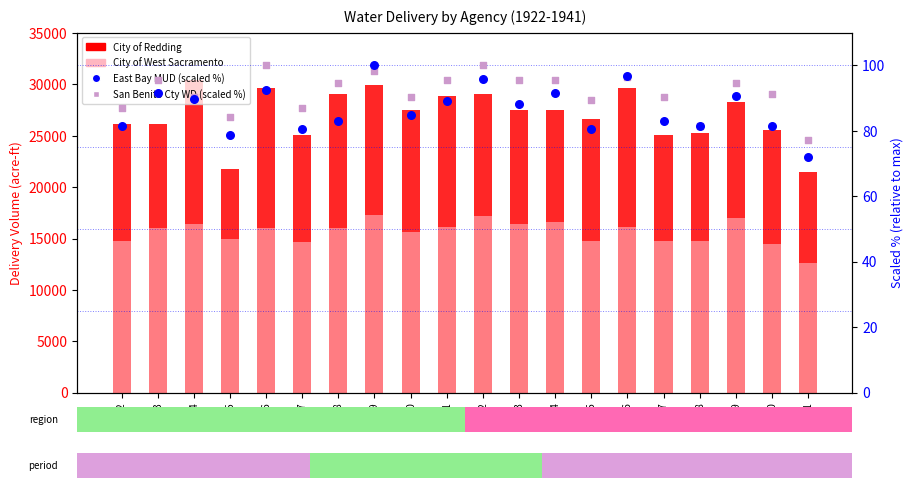

Which series has the largest total across all categories?

City of Redding